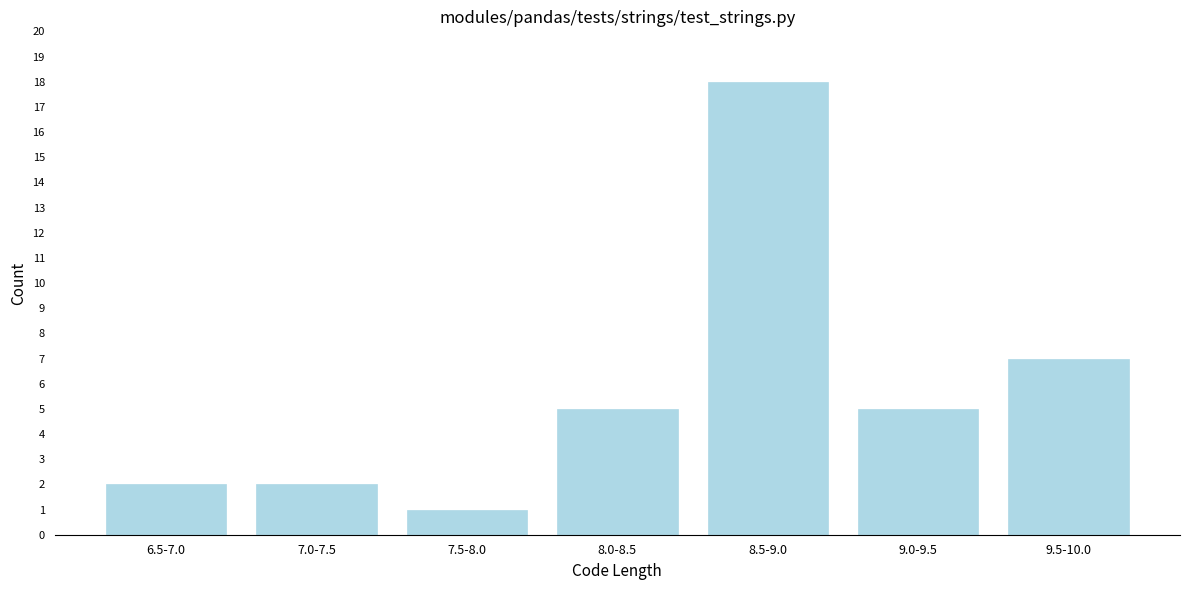

Reading right to left, what are all the values shown in this chart?

7	5	18	5	1	2	2